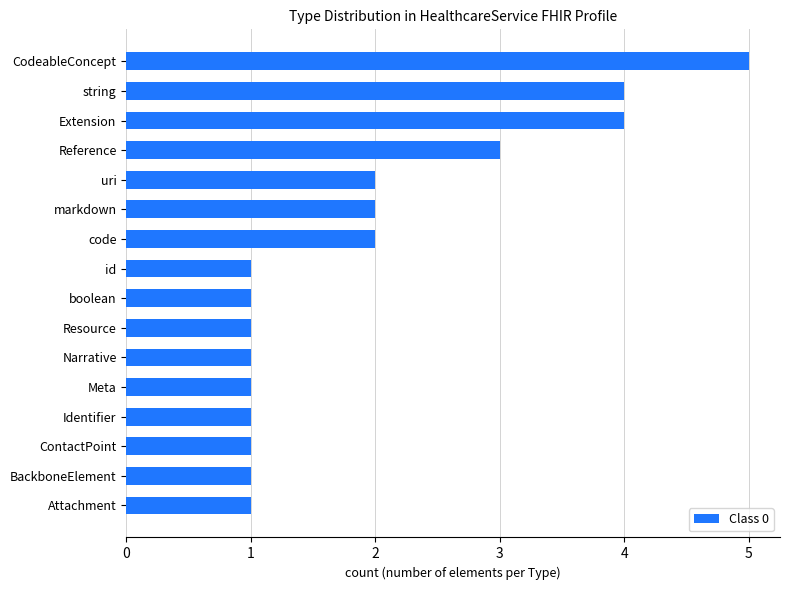

What is the maximum value shown in the chart?

5